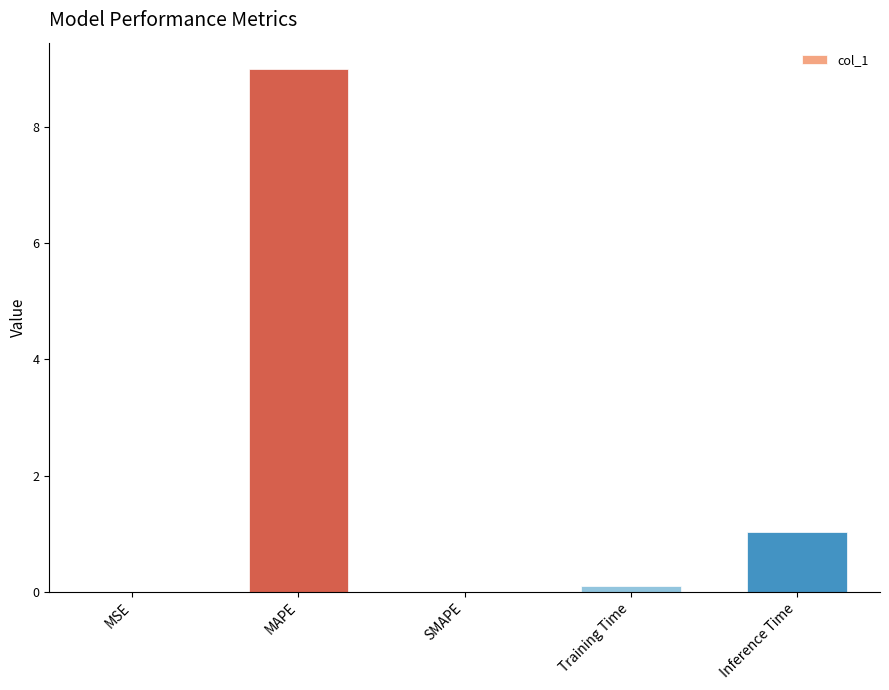

What is the greatest value displayed?

9.0